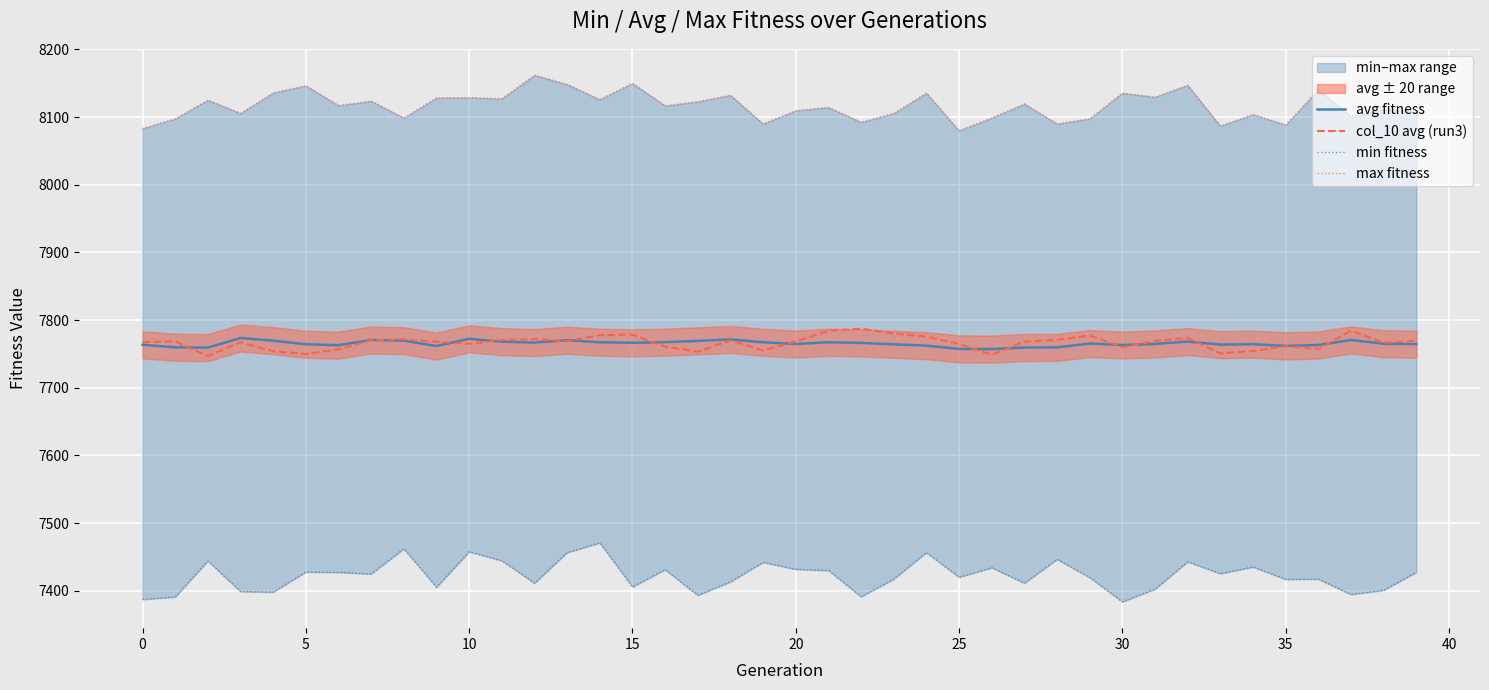

How many categories are shown in the chart?

40